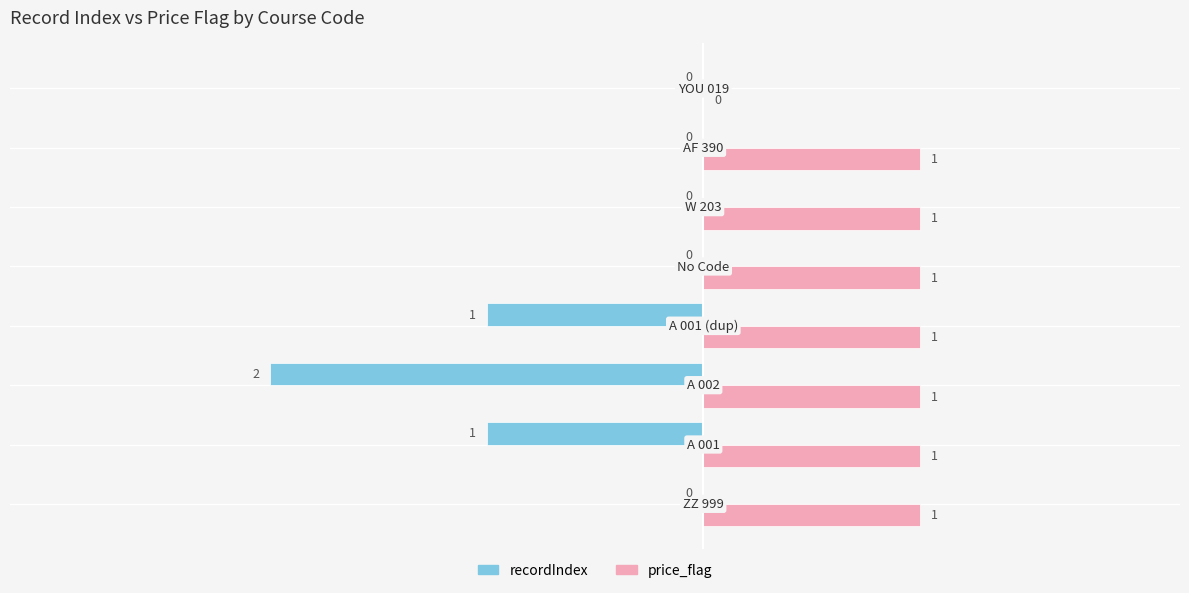

How many price_flag values are between 1 and 2?

7